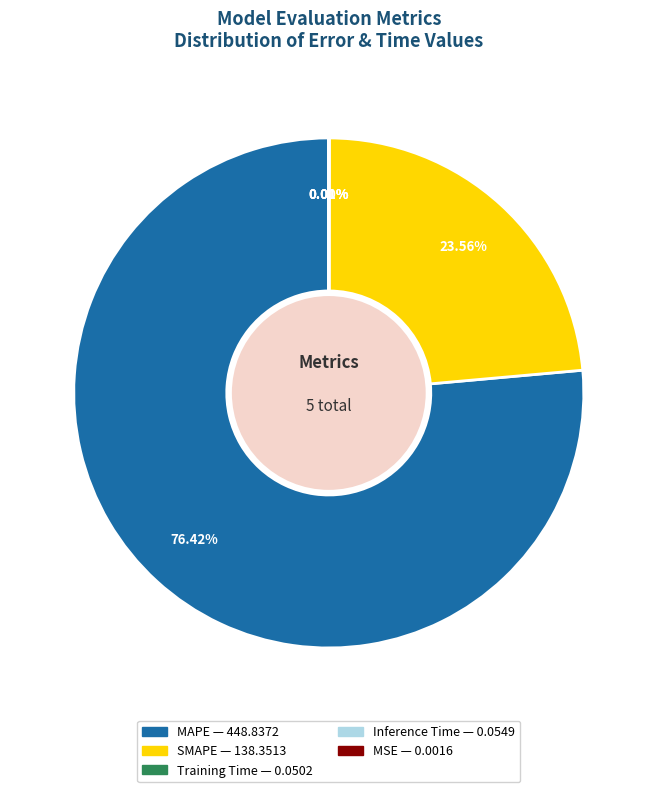

What is the largest slice in the pie chart?

MAPE